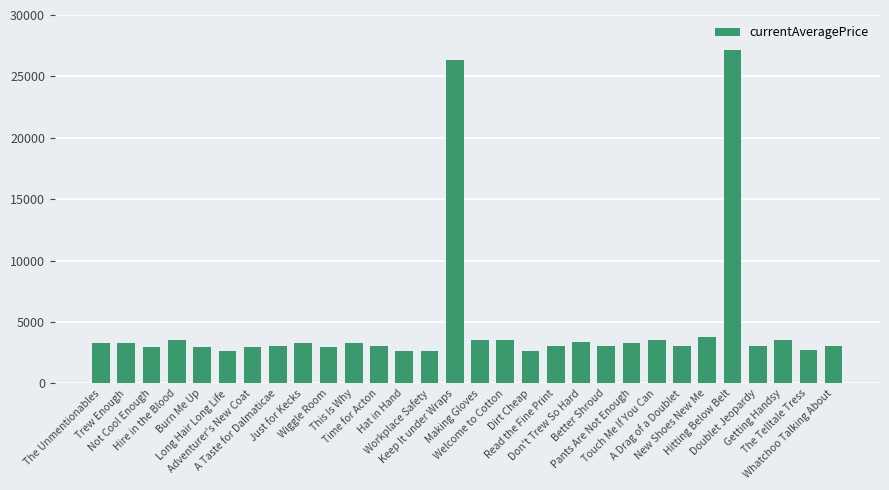

What is the value of the 6th bar from the left?

2661